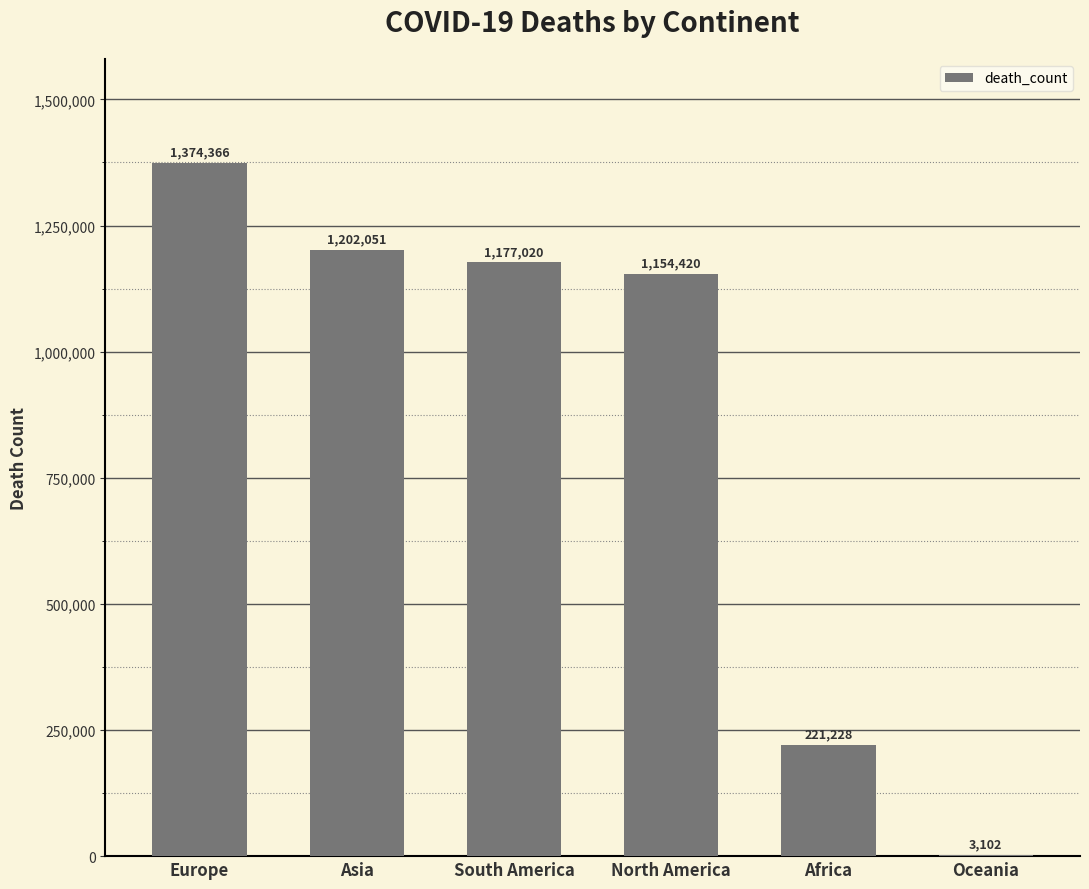

Where is the data nearest to the value 688734?

North America